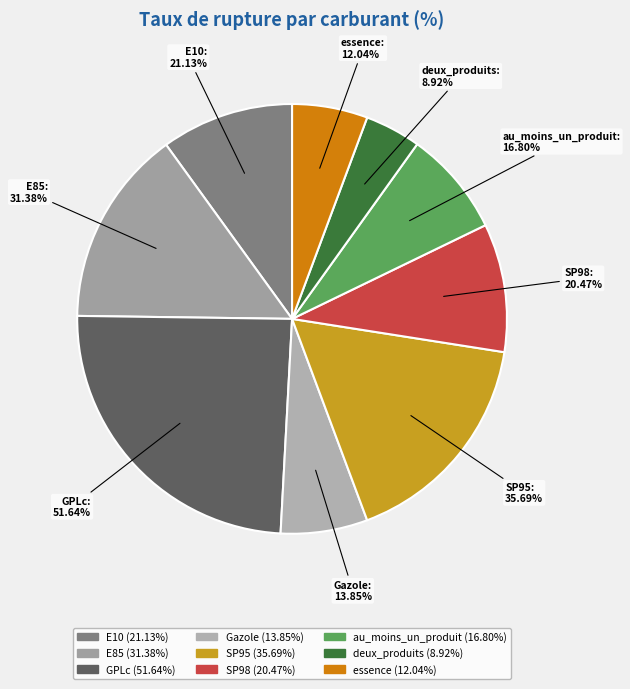

To the nearest percent, what is the difference between the largest and smallest slice percentages?

20%